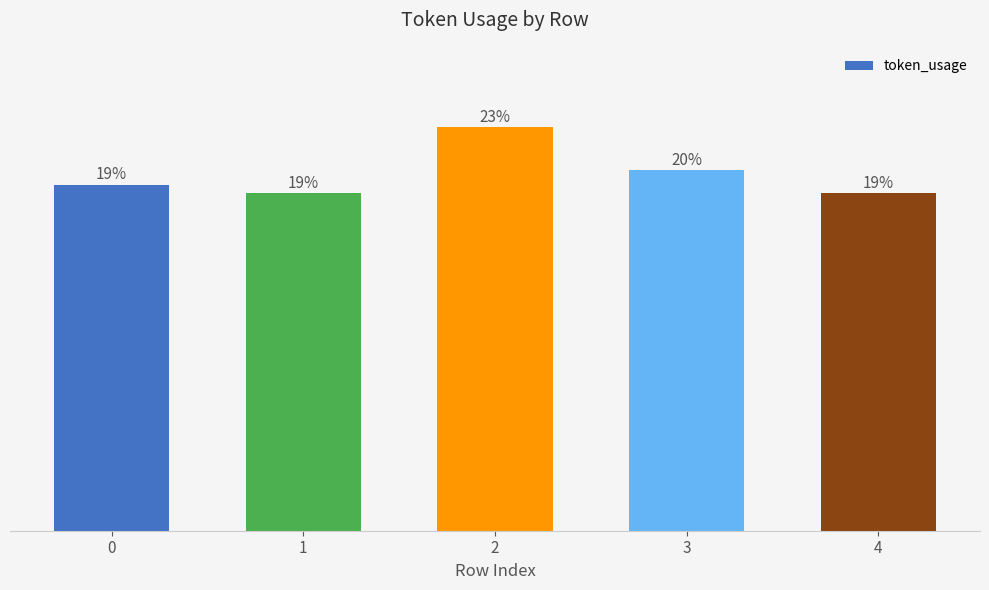

Does the chart contain any negative values?

No